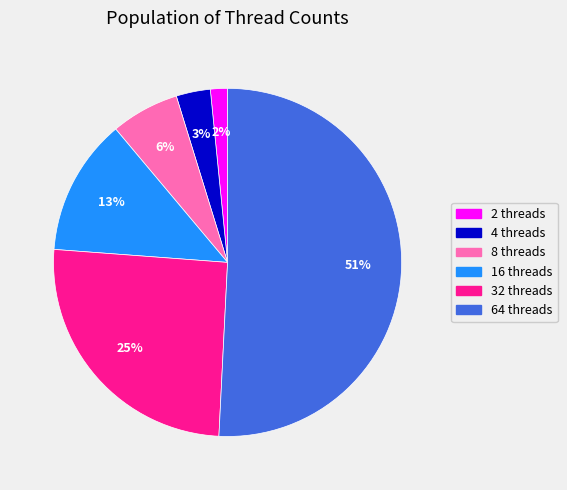

Do 2 threads and 16 threads together represent more than half of the pie?

No